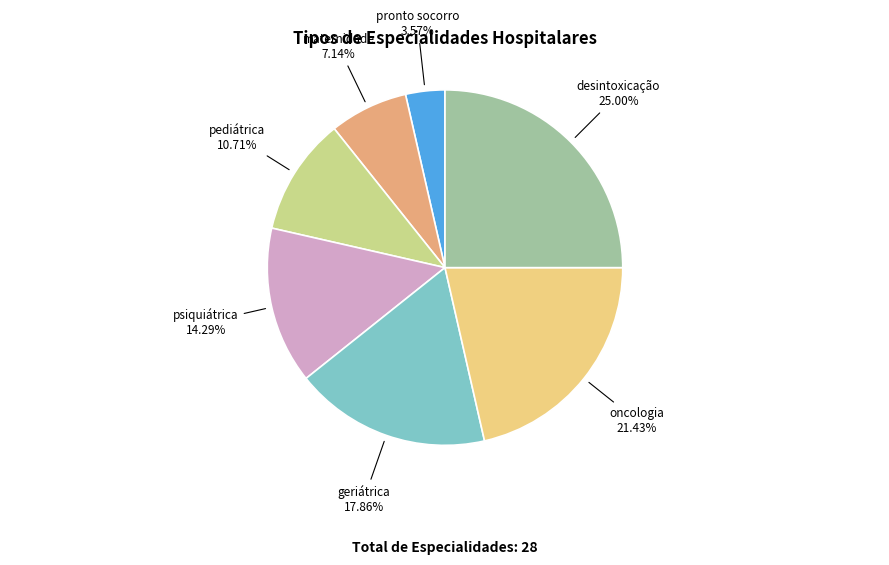

Approximately how many times larger is the value at psiquiátrica compared to maternidade?

2.0